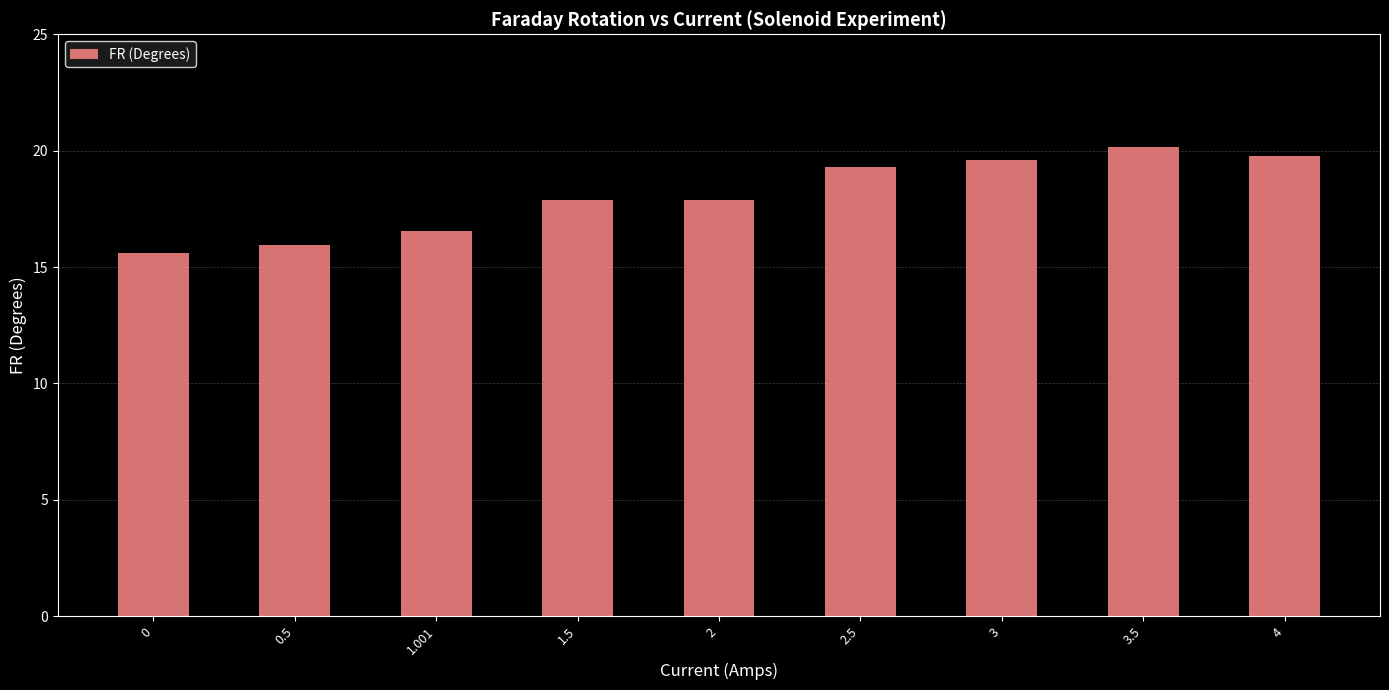

Does the chart contain any negative values?

No